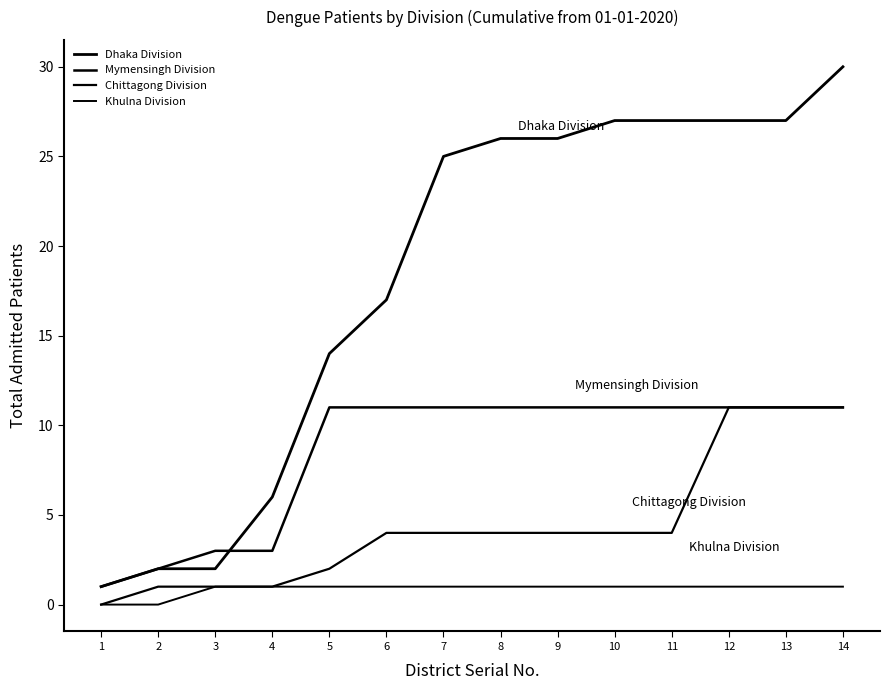

What is the difference between the highest and lowest values at 1?

1